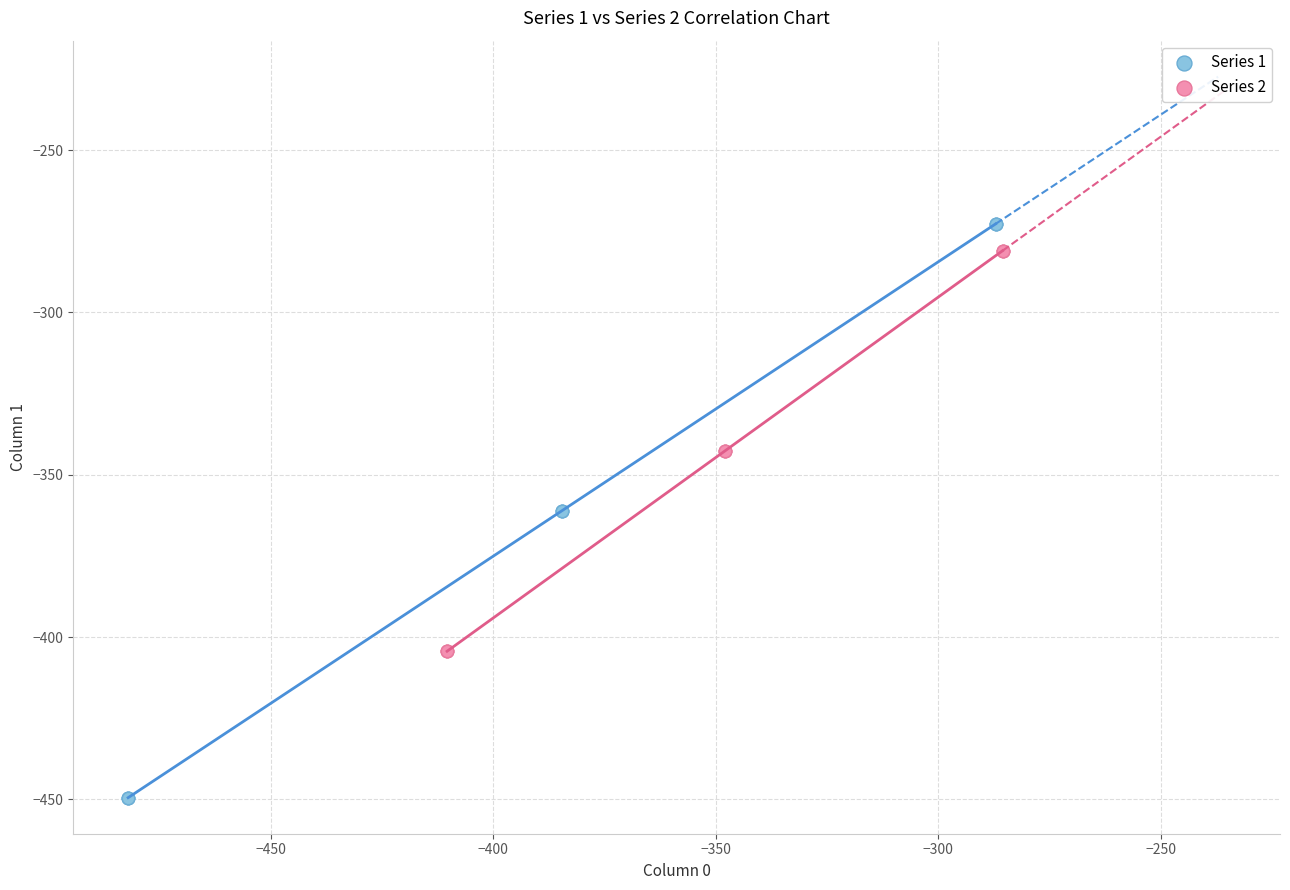

Which series has the largest Y range (max minus min)?

Series 1